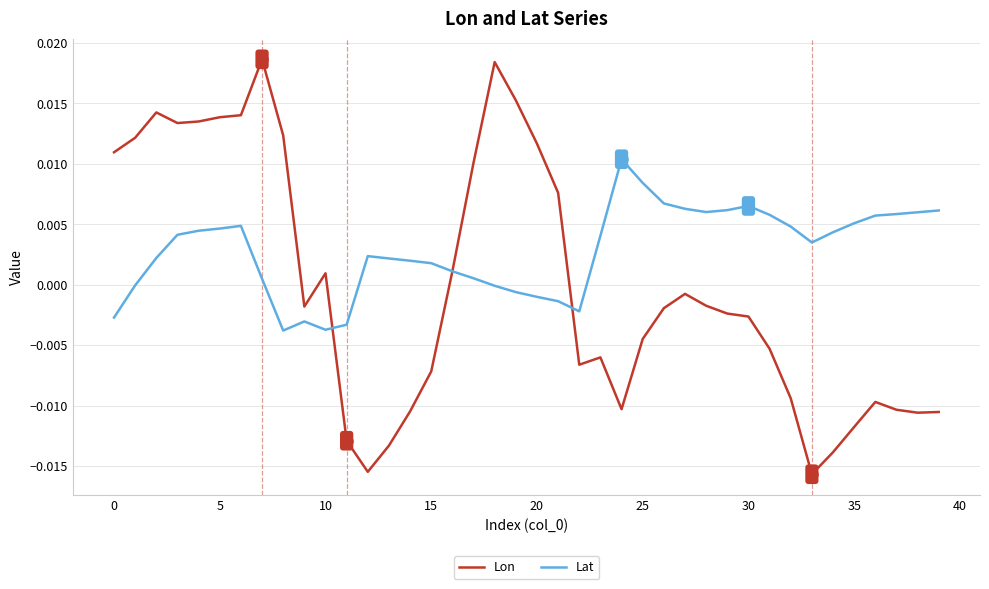

Which series has the largest total across all categories?

Lat